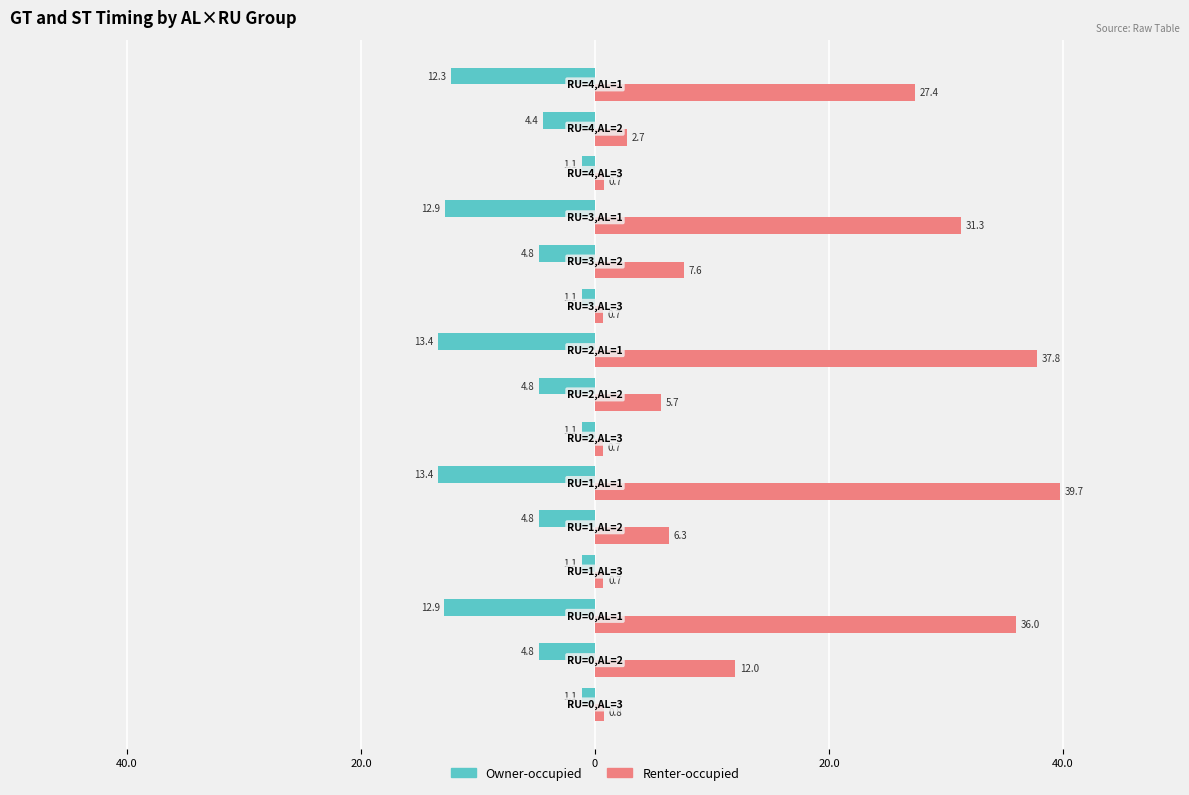

What are all the series names shown in the legend?

Owner-occupied, Renter-occupied